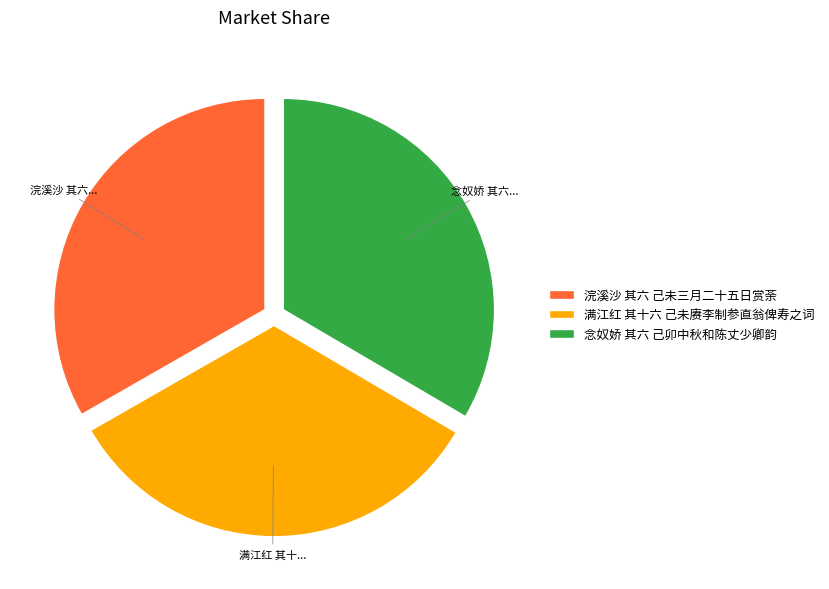

Is there a majority slice in this chart?

No